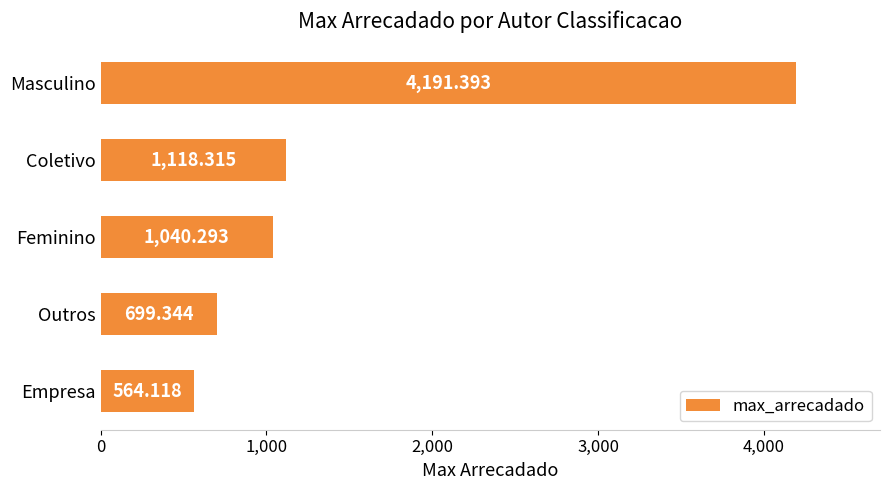

What is the maximum value shown in the chart?

4191.4